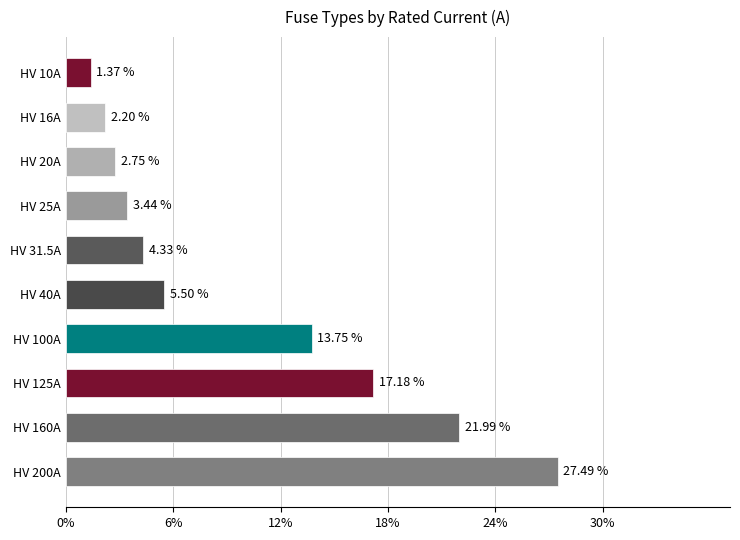

What is the change in value from HV 20A to HV 16A?

-0.5